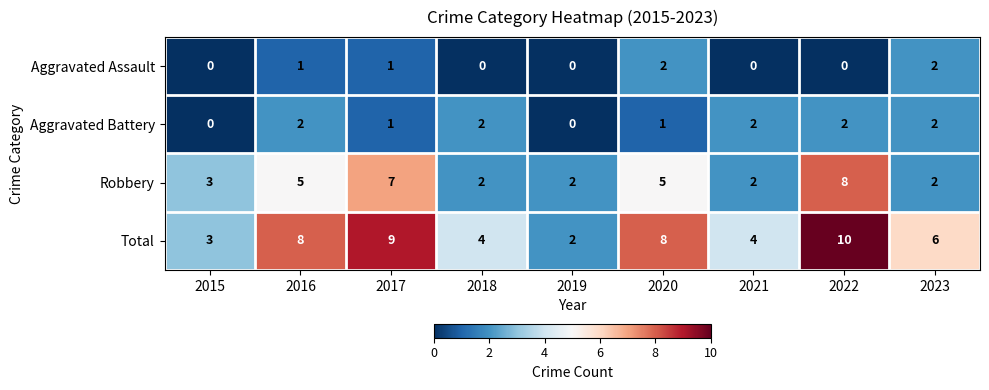

How many data points in Aggravated Battery are less than 2?

4